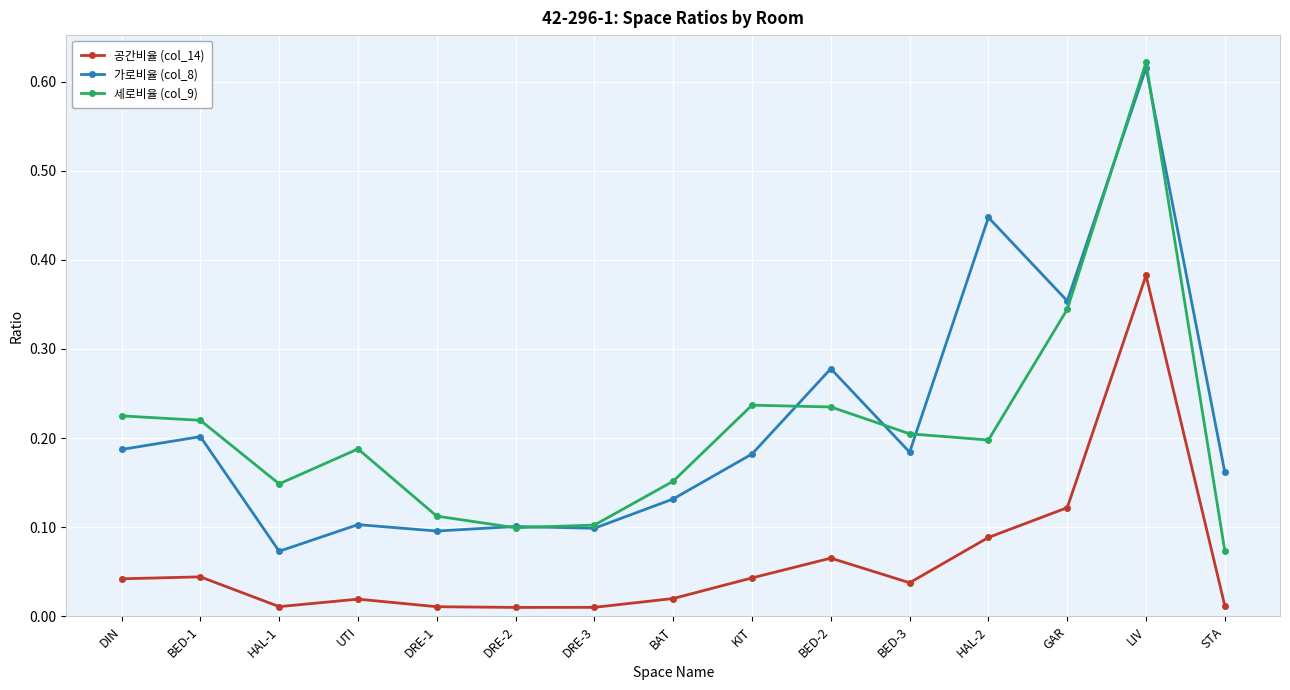

How many lines are shown in the chart?

3